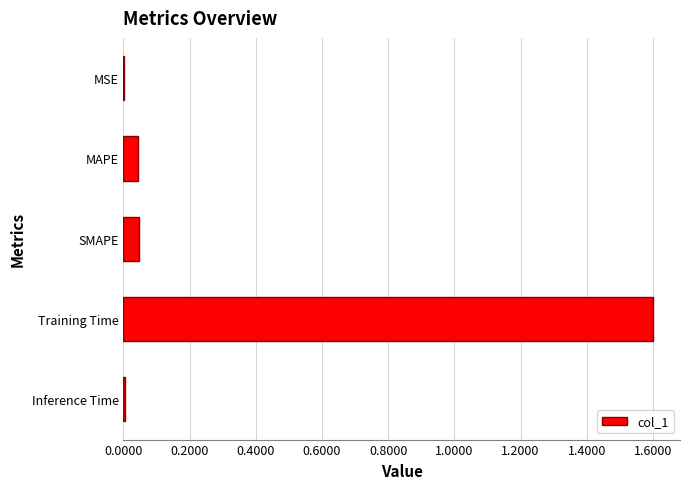

Are the bars grouped side by side (vs. stacked)?

No